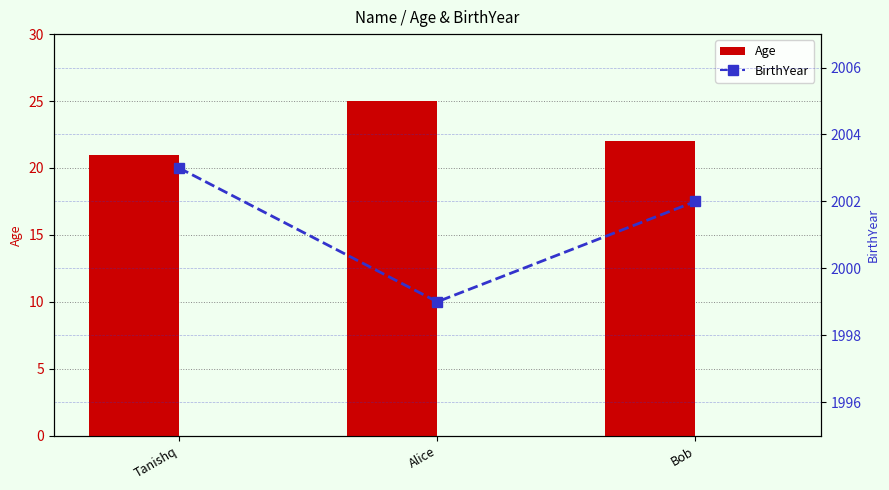

How many values in the BirthYear series are below 2002?

1